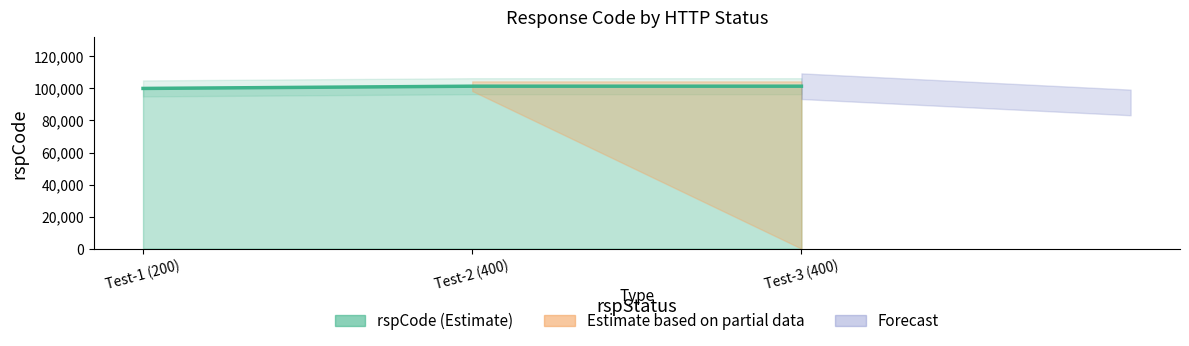

At which category does the chart reach its peak across all series?

Test-2 (400)